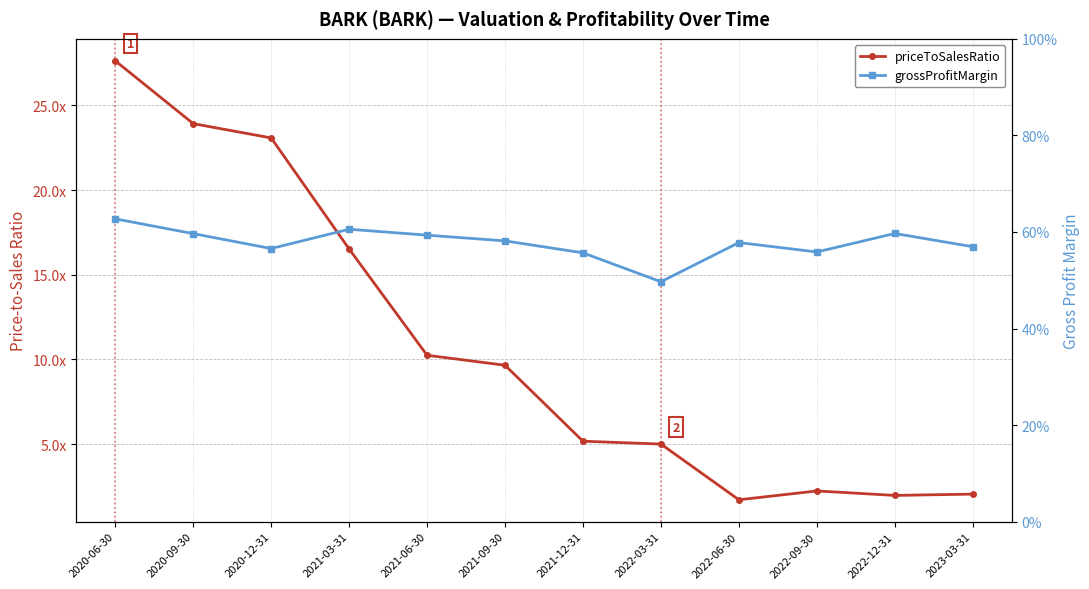

What is the label of the 6th point from the right?

2021-12-31